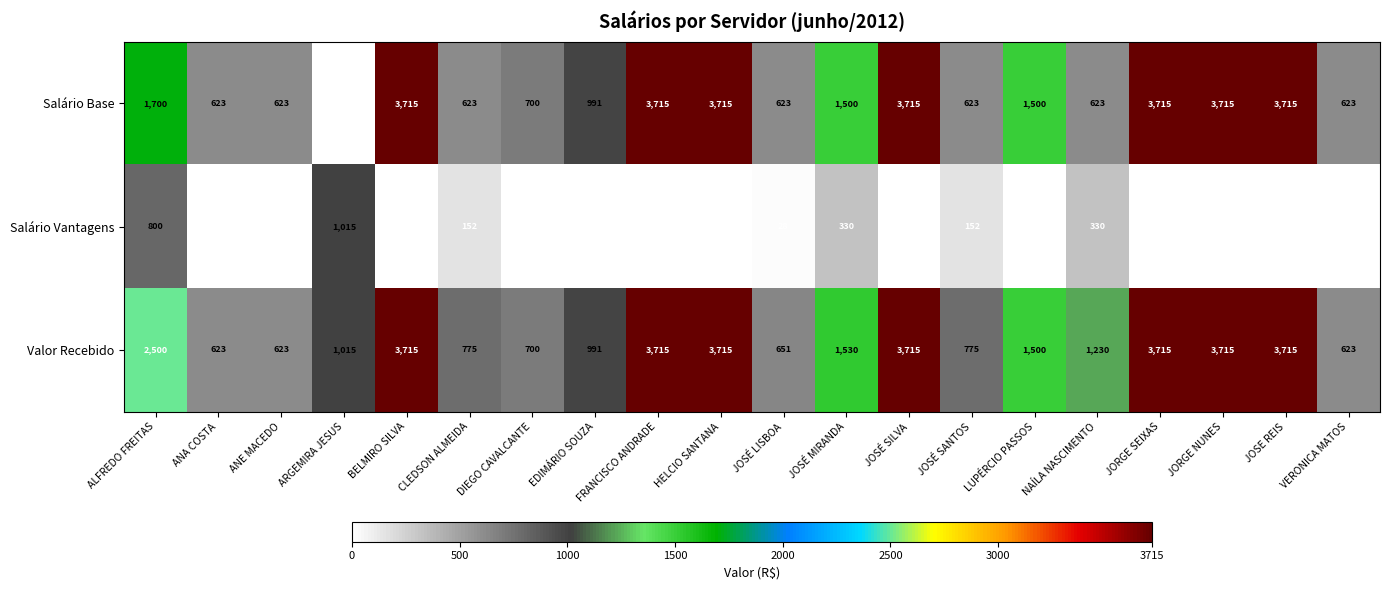

True or false: Valor Recebido has a value of 5885 at JORGE SEIXAS.

False